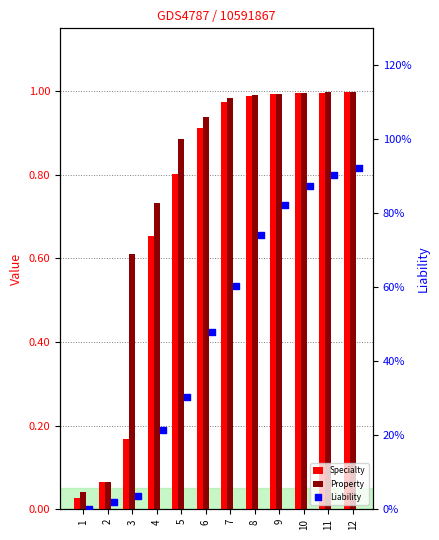

What is the total value across all series at 2?

0.2